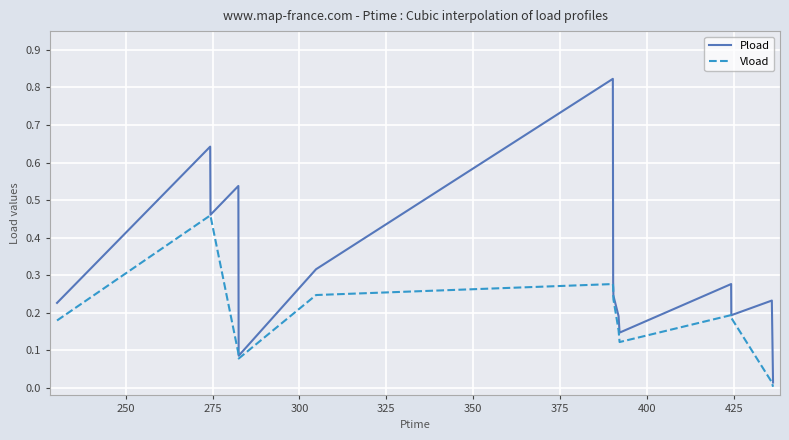

How many categories are shown in the chart?

18